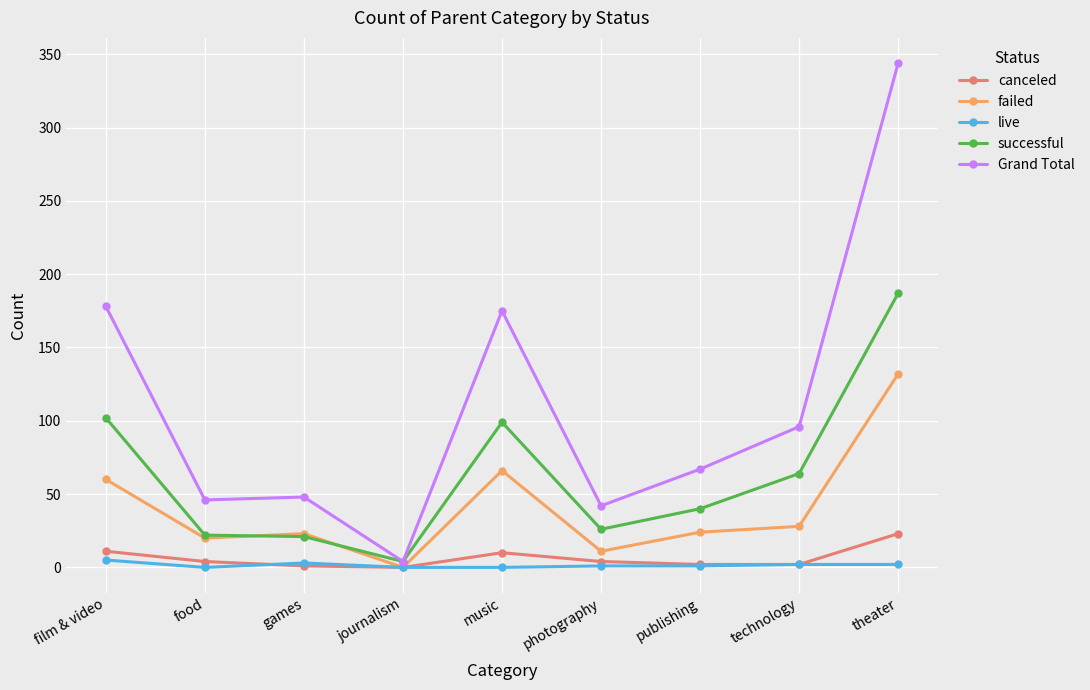

What is the sum of the live values at photography and journalism?

1